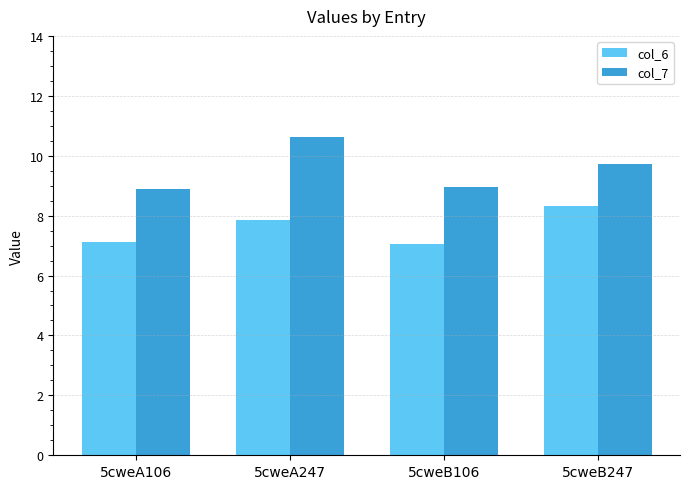

Rank the series by their maximum value, from highest to lowest.

col_7, col_6